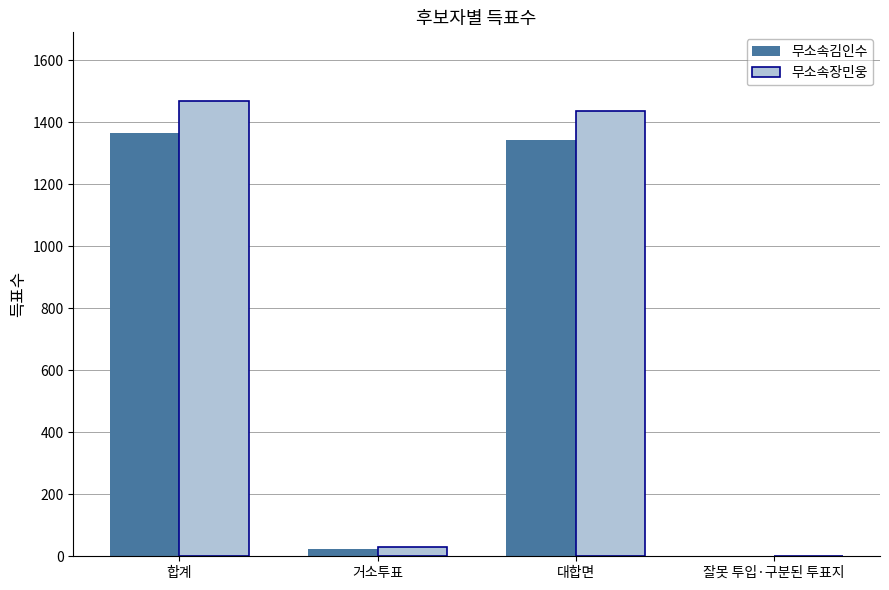

How many data points does each series have?

4